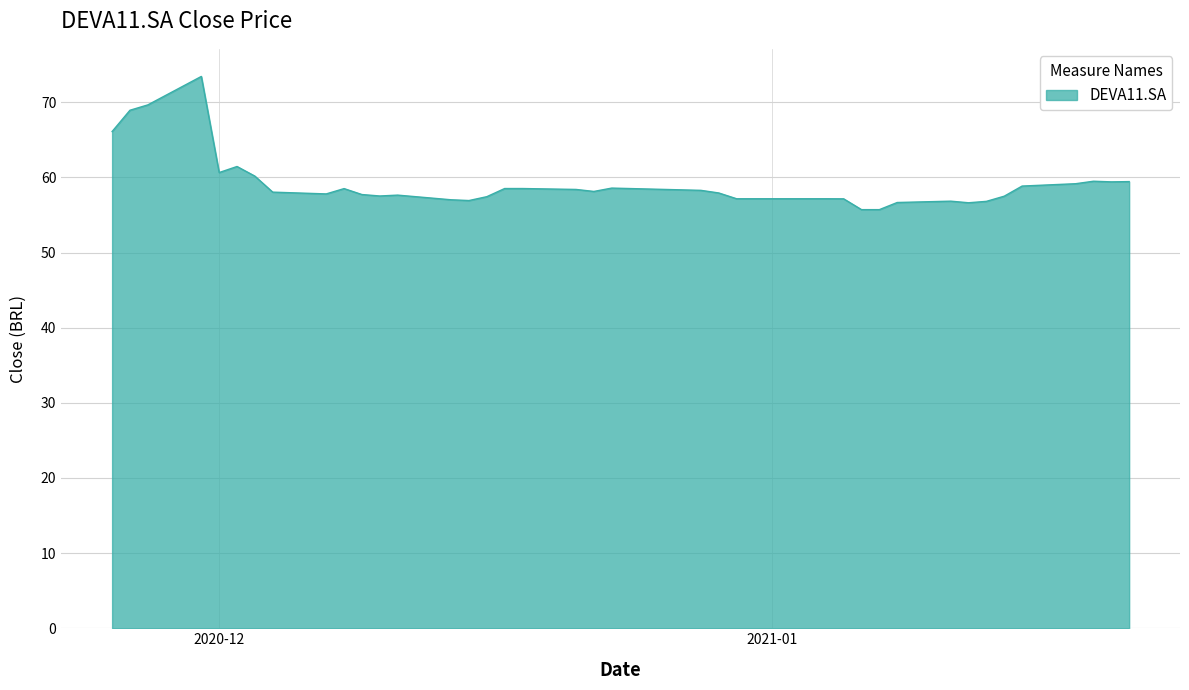

What is the maximum value shown in the chart?

73.4